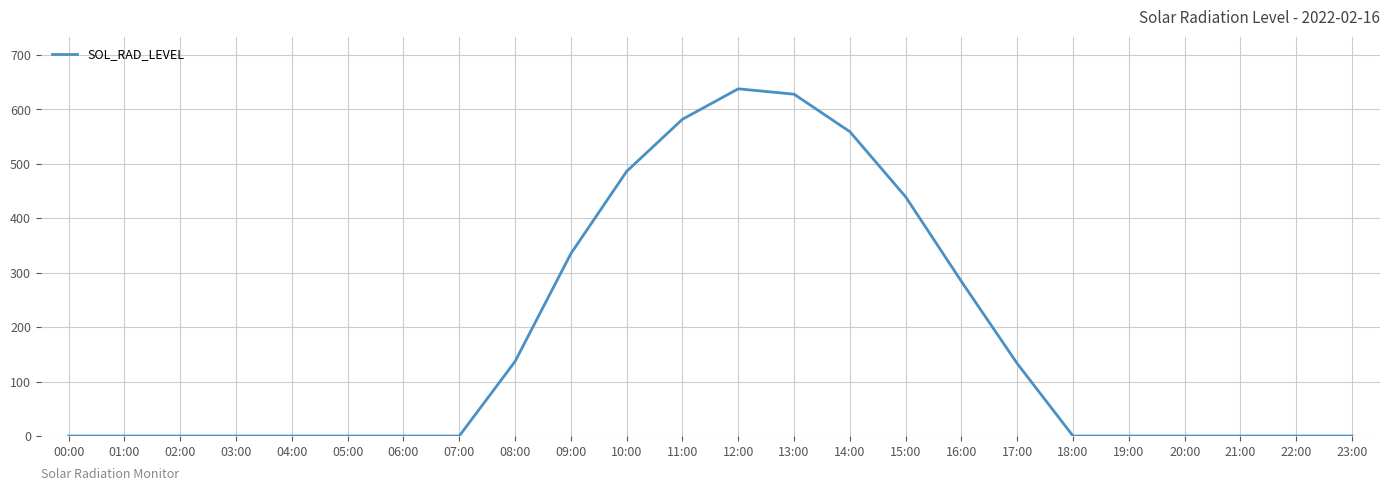

Is this an area chart (filled region under the line)?

No